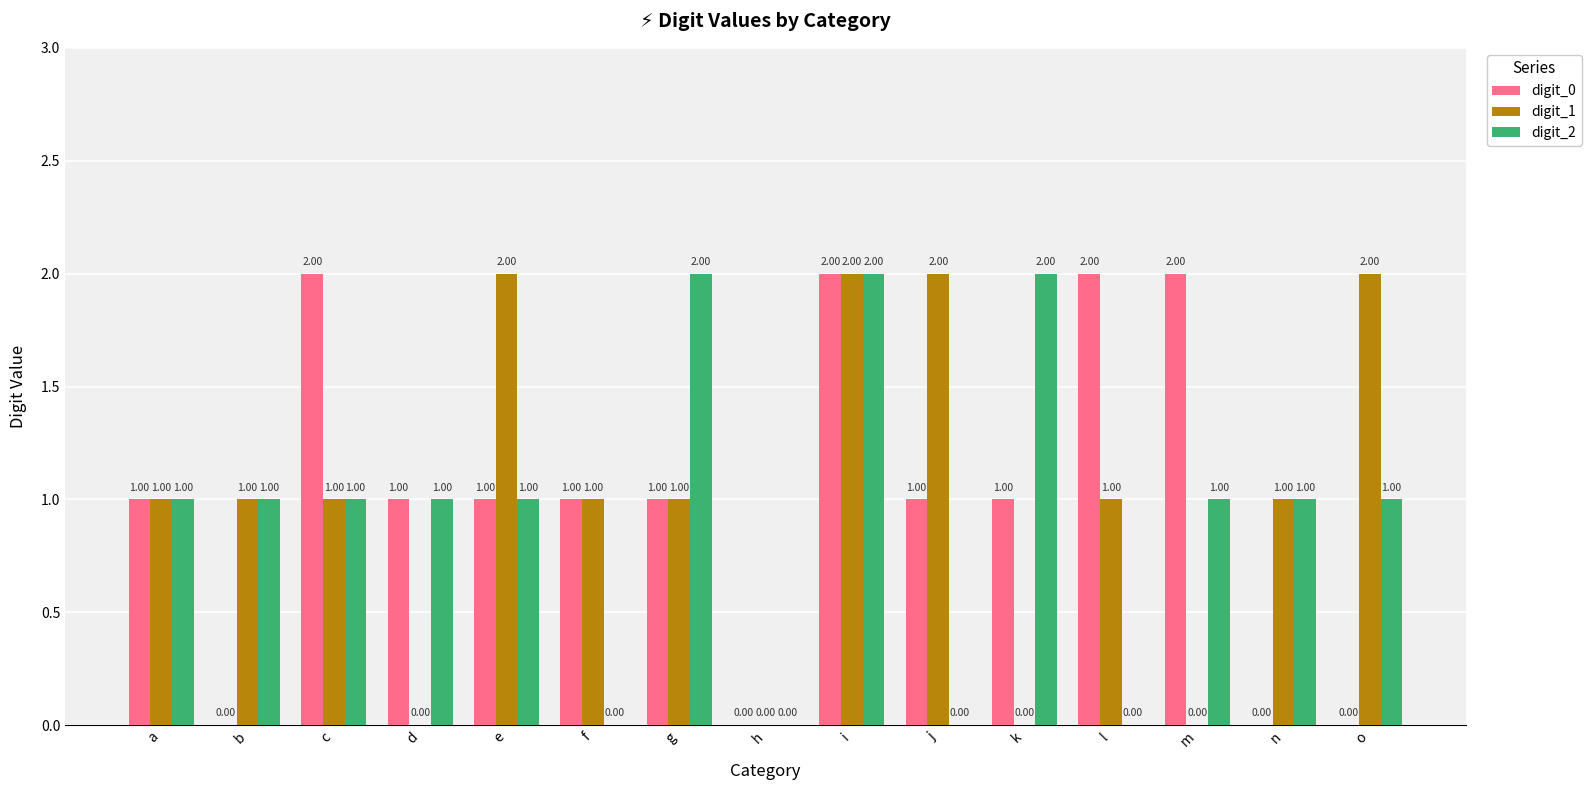

Reading left to right, transcribe all the data shown in this chart.

digit_0: a=1	b=0	c=2	d=1	e=1	f=1	g=1	h=0	i=2	j=1	k=1	l=2	m=2	n=0	o=0
digit_1: a=1	b=1	c=1	d=0	e=2	f=1	g=1	h=0	i=2	j=2	k=0	l=1	m=0	n=1	o=2
digit_2: a=1	b=1	c=1	d=1	e=1	f=0	g=2	h=0	i=2	j=0	k=2	l=0	m=1	n=1	o=1